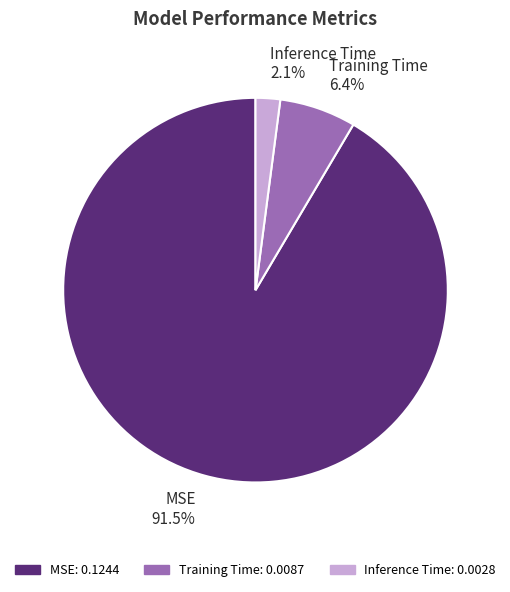

To the nearest percent, what is the combined percentage of Training Time and MSE?

98%